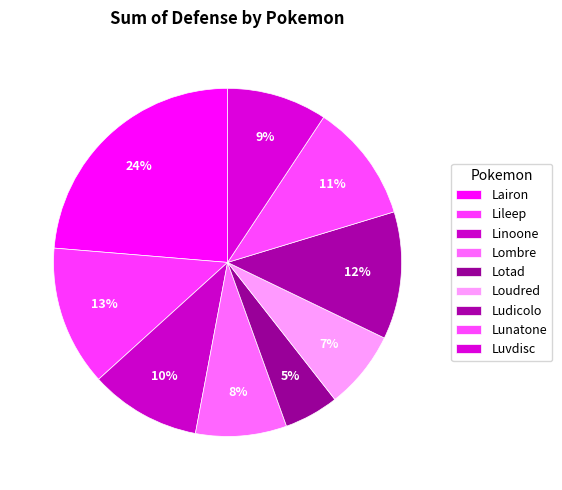

How many segments does this pie chart have?

9